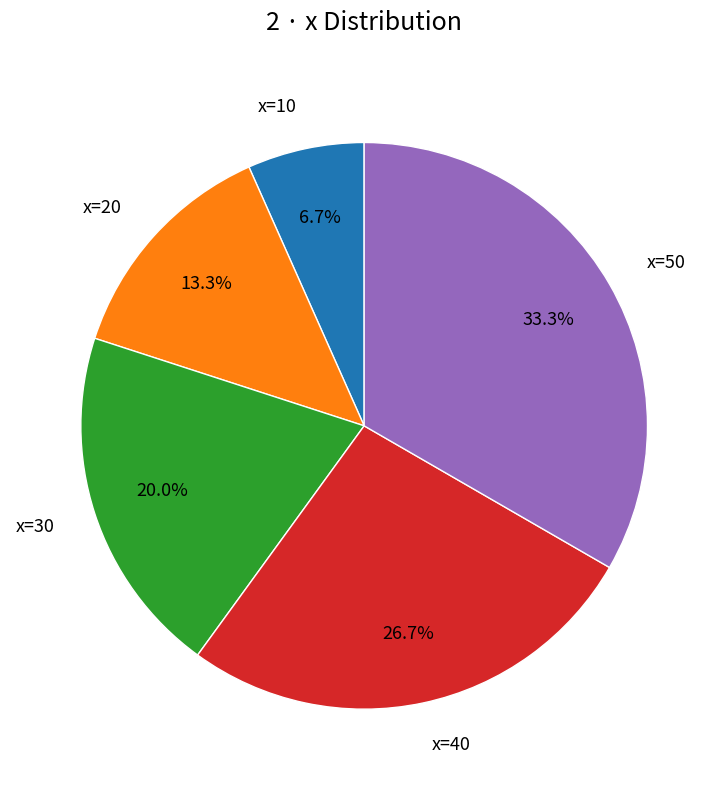

What is the smallest slice in the pie chart?

x=10